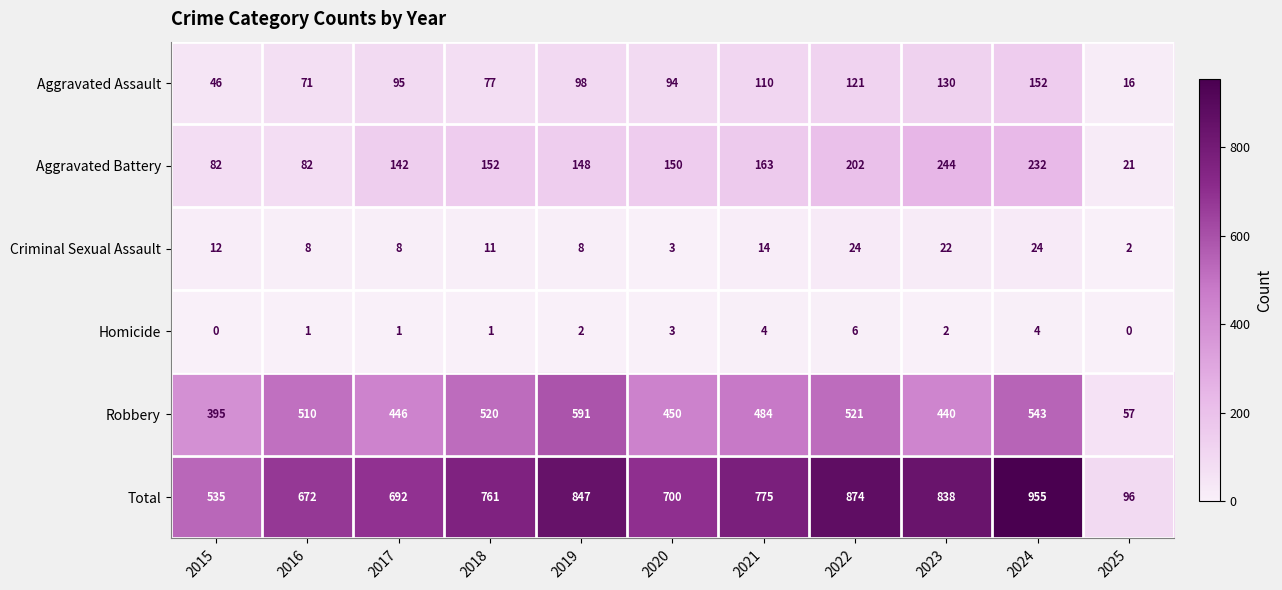

How many series are shown in this chart?

6